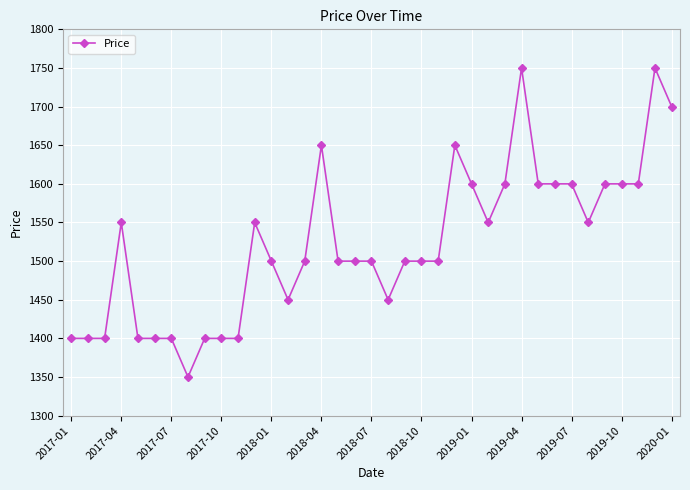

Reading left to right, extract all data points from this chart.

1400	1400	1400	1550	1400	1400	1400	1350	1400	1400	1400	1550	1500	1450	1500	1650	1500	1500	1500	1450	1500	1500	1500	1650	1600	1550	1600	1750	1600	1600	1600	1550	1600	1600	1600	1750	1700